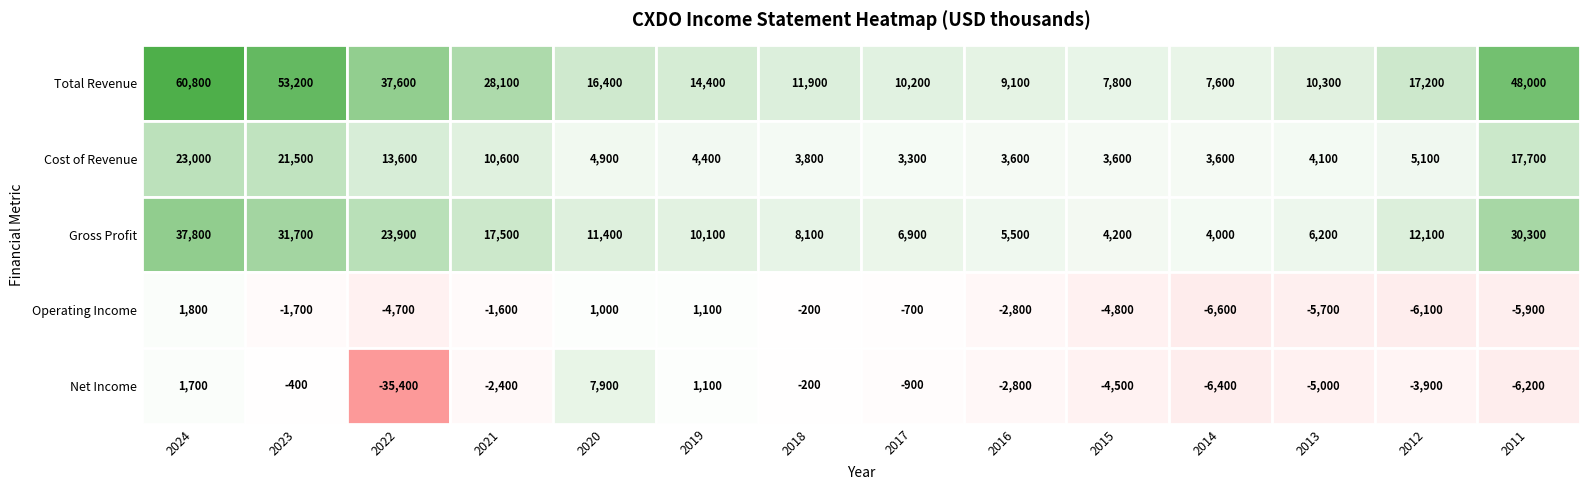

What is the highest value of the Operating Income series?

1800